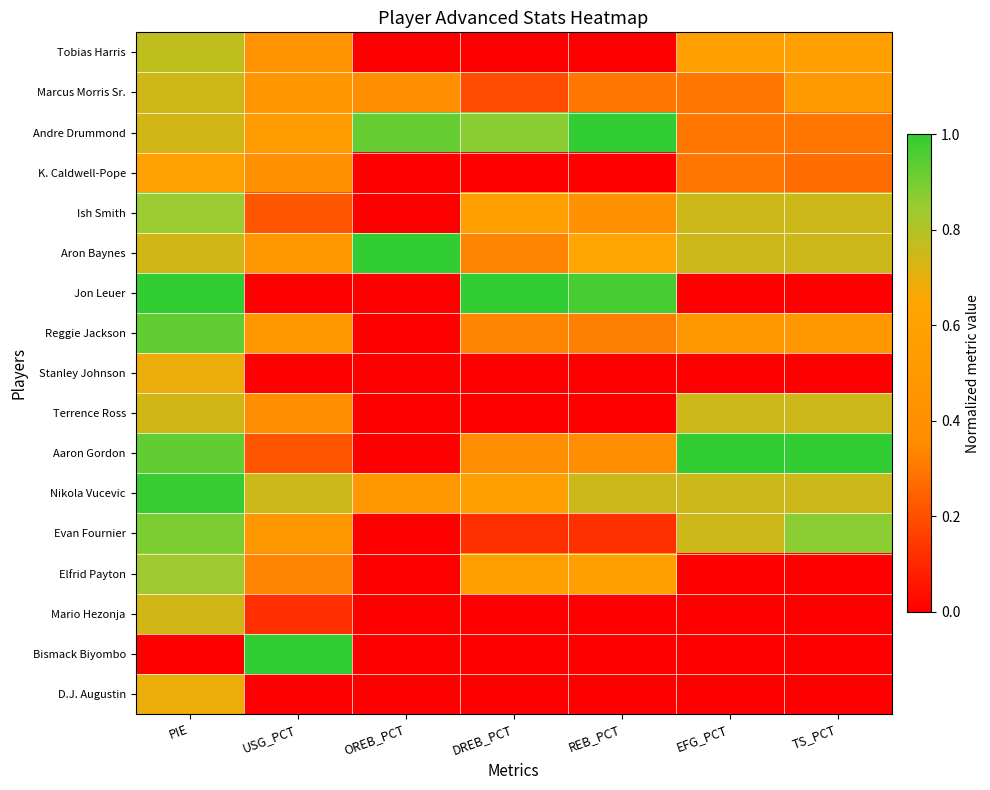

Reading left to right, extract all data points from this chart.

Tobias Harris: PIE=0.8	USG_PCT=0.4	OREB_PCT=0.0	DREB_PCT=0.0	REB_PCT=0.0	EFG_PCT=0.6	TS_PCT=0.6
Marcus Morris Sr.: PIE=0.7	USG_PCT=0.5	OREB_PCT=0.4	DREB_PCT=0.2	REB_PCT=0.3	EFG_PCT=0.3	TS_PCT=0.5
Andre Drummond: PIE=0.7	USG_PCT=0.6	OREB_PCT=0.9	DREB_PCT=0.9	REB_PCT=1.0	EFG_PCT=0.3	TS_PCT=0.3
K. Caldwell-Pope: PIE=0.6	USG_PCT=0.4	OREB_PCT=0.0	DREB_PCT=0.0	REB_PCT=0.0	EFG_PCT=0.3	TS_PCT=0.3
Ish Smith: PIE=0.8	USG_PCT=0.2	OREB_PCT=0.0	DREB_PCT=0.6	REB_PCT=0.4	EFG_PCT=0.7	TS_PCT=0.7
Aron Baynes: PIE=0.7	USG_PCT=0.5	OREB_PCT=1.0	DREB_PCT=0.3	REB_PCT=0.6	EFG_PCT=0.7	TS_PCT=0.7
Jon Leuer: PIE=1.0	USG_PCT=0.0	OREB_PCT=0.0	DREB_PCT=1.0	REB_PCT=1.0	EFG_PCT=0.0	TS_PCT=0.0
Reggie Jackson: PIE=0.9	USG_PCT=0.5	OREB_PCT=0.0	DREB_PCT=0.3	REB_PCT=0.3	EFG_PCT=0.5	TS_PCT=0.5
Stanley Johnson: PIE=0.7	USG_PCT=0.0	OREB_PCT=0.0	DREB_PCT=0.0	REB_PCT=0.0	EFG_PCT=0.0	TS_PCT=0.0
Terrence Ross: PIE=0.7	USG_PCT=0.4	OREB_PCT=0.0	DREB_PCT=0.0	REB_PCT=0.0	EFG_PCT=0.7	TS_PCT=0.7
Aaron Gordon: PIE=0.9	USG_PCT=0.2	OREB_PCT=0.0	DREB_PCT=0.4	REB_PCT=0.4	EFG_PCT=1.0	TS_PCT=1.0
Nikola Vucevic: PIE=1.0	USG_PCT=0.8	OREB_PCT=0.5	DREB_PCT=0.6	REB_PCT=0.8	EFG_PCT=0.7	TS_PCT=0.7
Evan Fournier: PIE=0.9	USG_PCT=0.5	OREB_PCT=0.0	DREB_PCT=0.1	REB_PCT=0.1	EFG_PCT=0.7	TS_PCT=0.9
Elfrid Payton: PIE=0.8	USG_PCT=0.3	OREB_PCT=0.0	DREB_PCT=0.6	REB_PCT=0.6	EFG_PCT=0.0	TS_PCT=0.0
Mario Hezonja: PIE=0.7	USG_PCT=0.1	OREB_PCT=0.0	DREB_PCT=0.0	REB_PCT=0.0	EFG_PCT=0.0	TS_PCT=0.0
Bismack Biyombo: PIE=0.0	USG_PCT=1.0	OREB_PCT=0.0	DREB_PCT=0.0	REB_PCT=0.0	EFG_PCT=0.0	TS_PCT=0.0
D.J. Augustin: PIE=0.7	USG_PCT=0.0	OREB_PCT=0.0	DREB_PCT=0.0	REB_PCT=0.0	EFG_PCT=0.0	TS_PCT=0.0